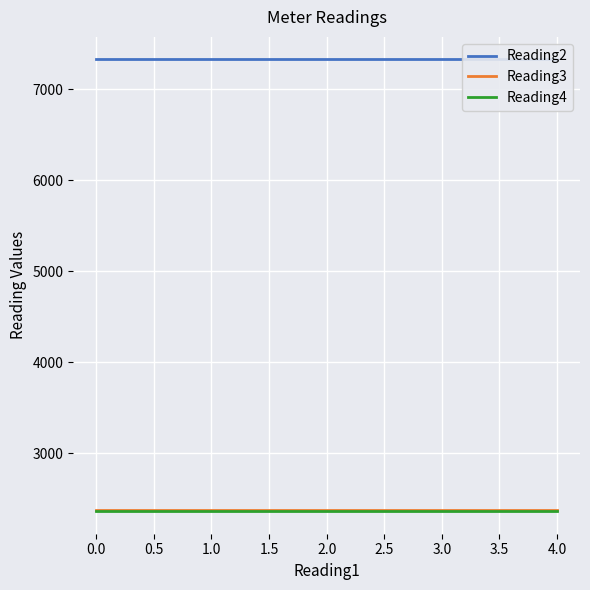

Is it true that Reading3 equals 3405 at 0.0?

False